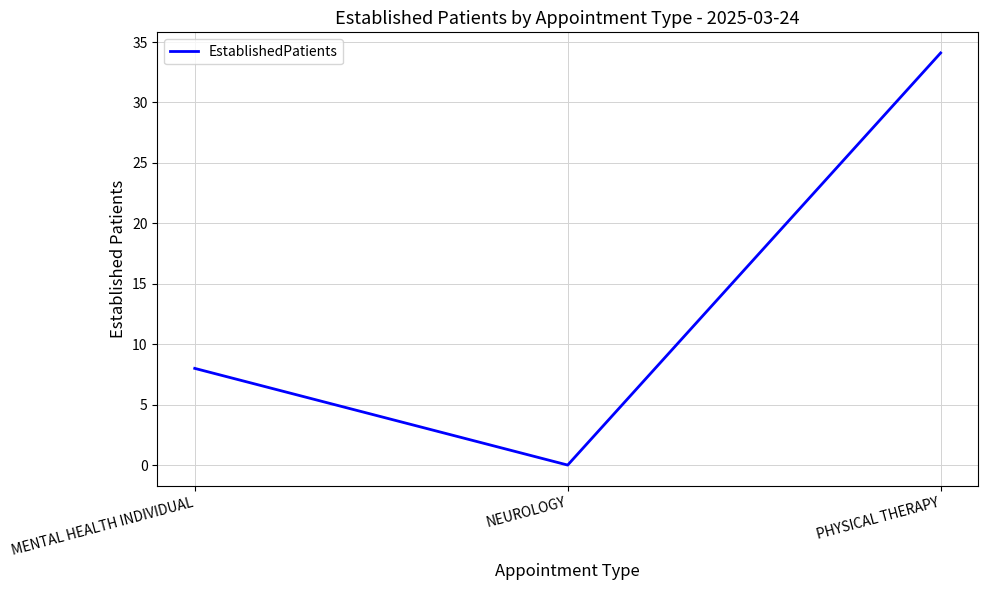

Reading left to right, extract all data points from this chart.

MENTAL HEALTH INDIVIDUAL=8.0	NEUROLOGY=0.0	PHYSICAL THERAPY=34.1